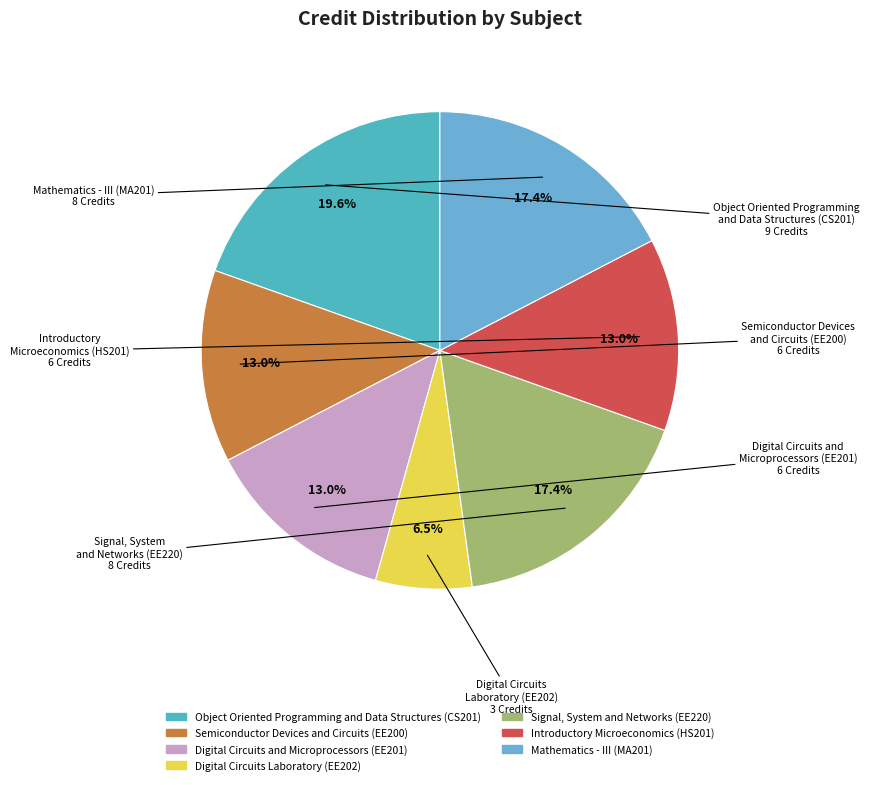

Is there any slice that represents more than half of the pie?

No